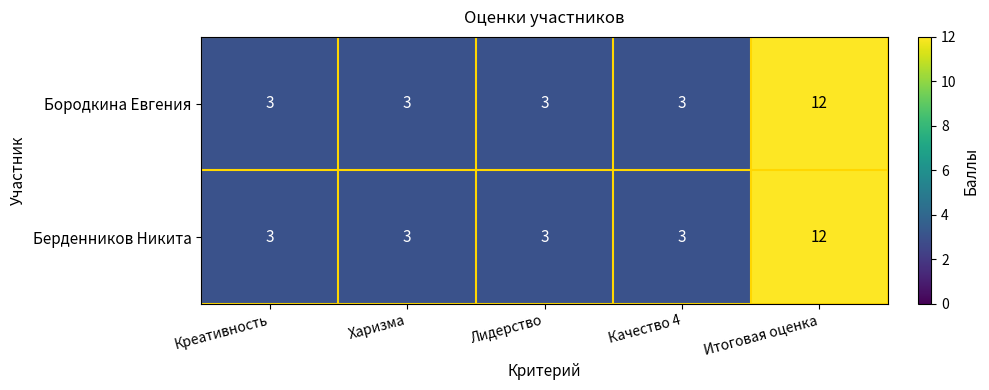

What is the total value across all series at Харизма?

6